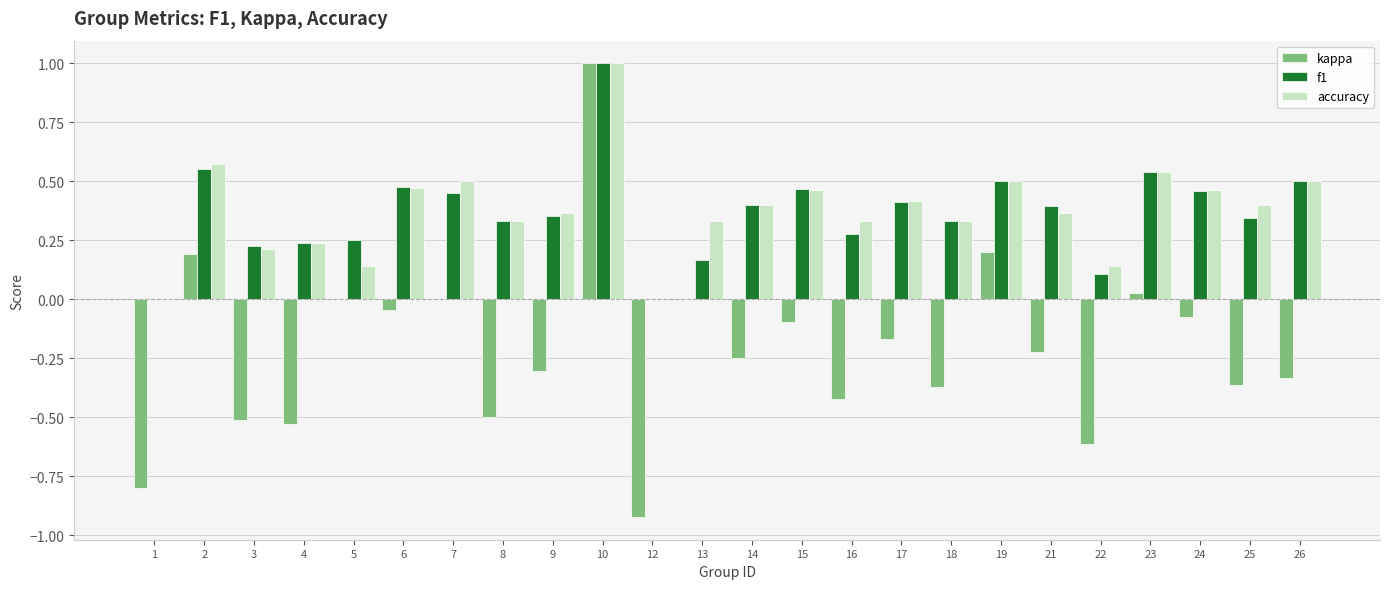

Between 9 and 23, which series saw the biggest shift?

kappa